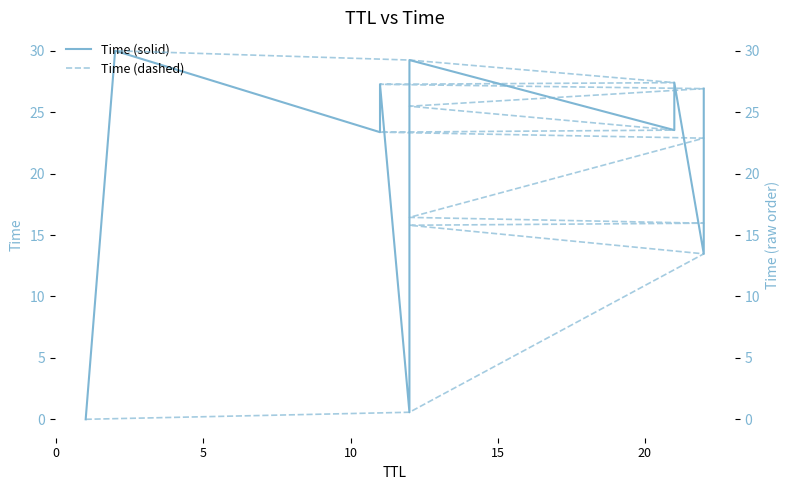

True or false: Time (dashed) and Time (solid) cross at least once.

True